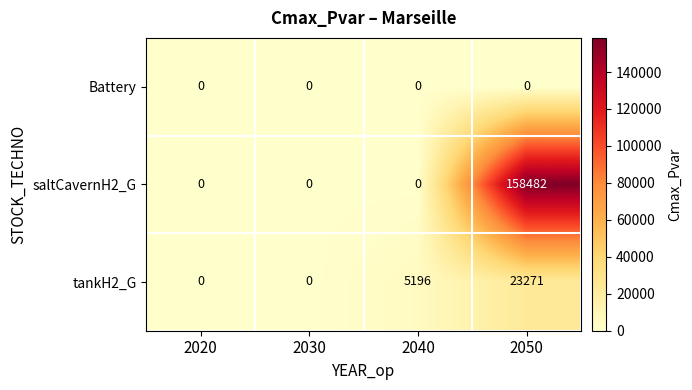

Reading left to right, what are all the values shown in this chart?

Battery: 0	0	0	0
saltCavernH2_G: 0	0	0	158482
tankH2_G: 0	0	5196	23271